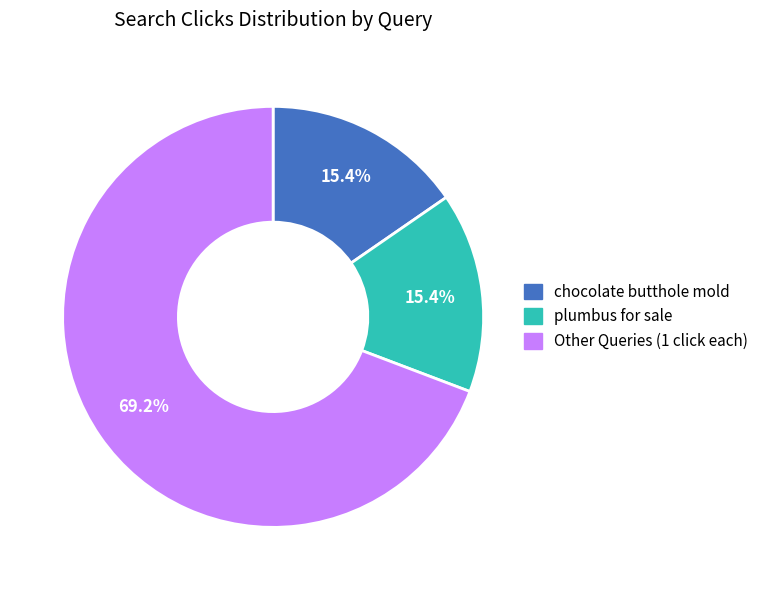

How many slices are in this pie chart?

3